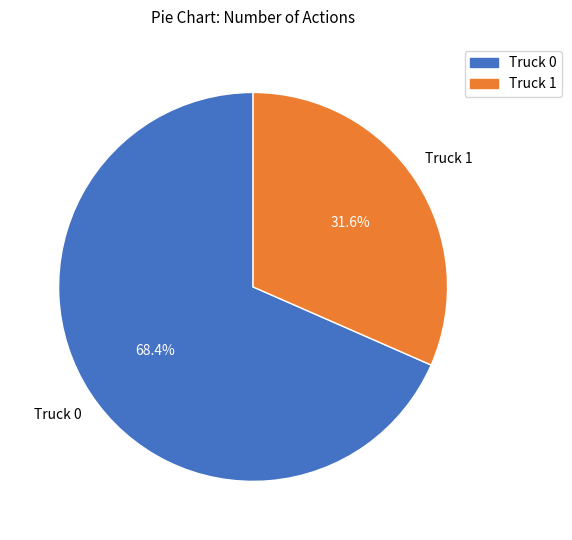

To the nearest percent, what is the difference between the largest and smallest slice percentages?

37%